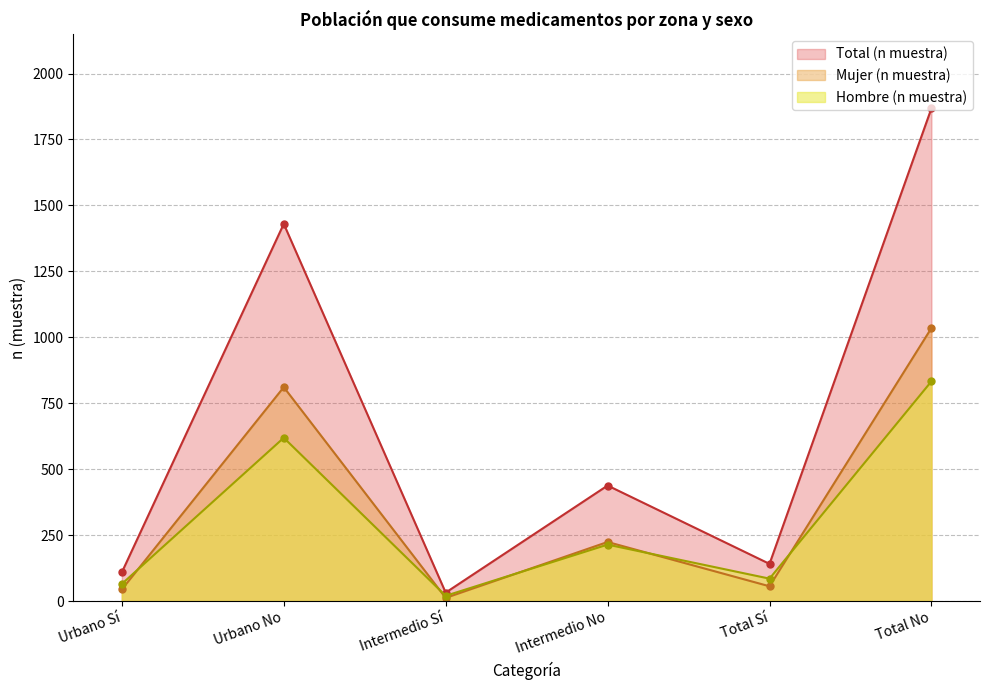

What is the label of the 5th point from the right?

Urbano No